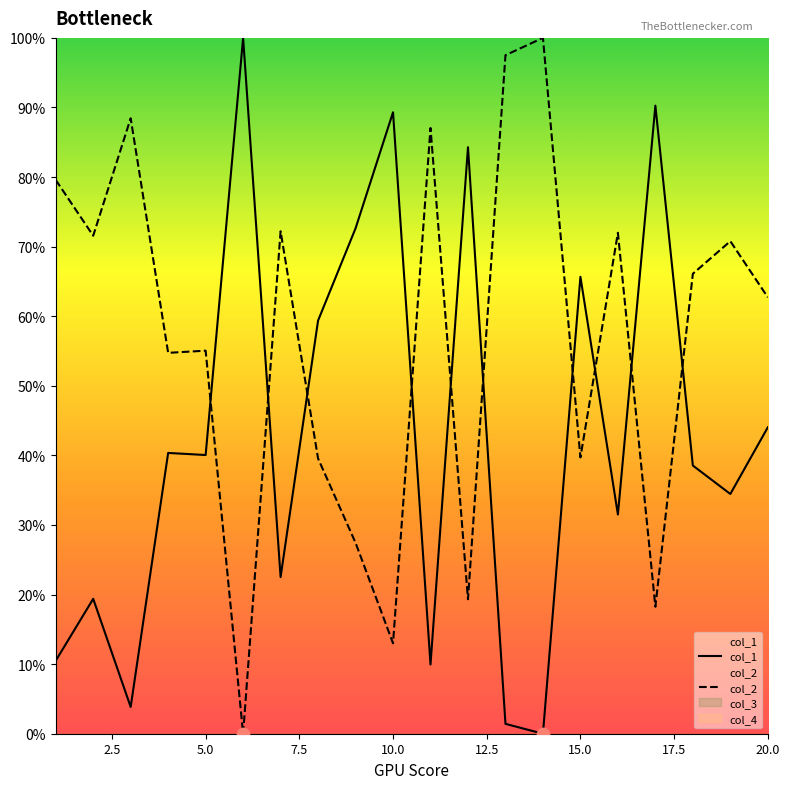

At how many categories does at least one series exceed 0?

20